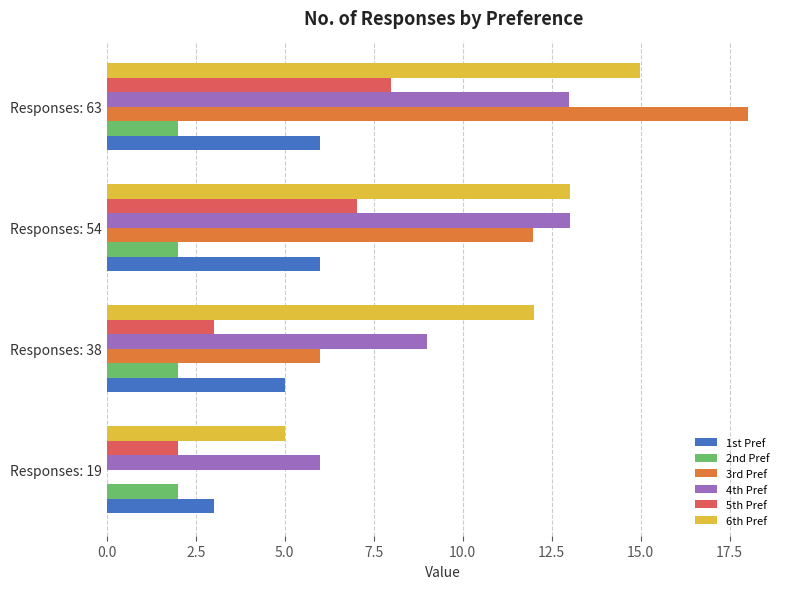

How many categories are shown in the chart?

4